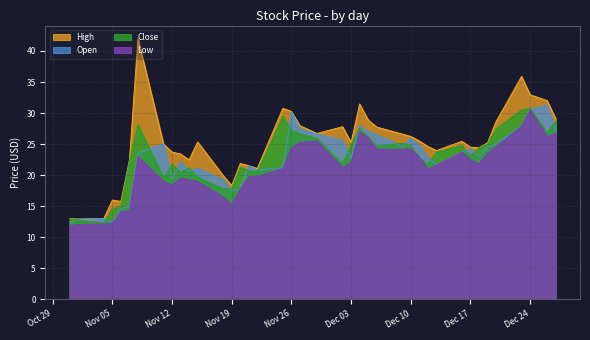

What is the minimum value for Close?

12.3